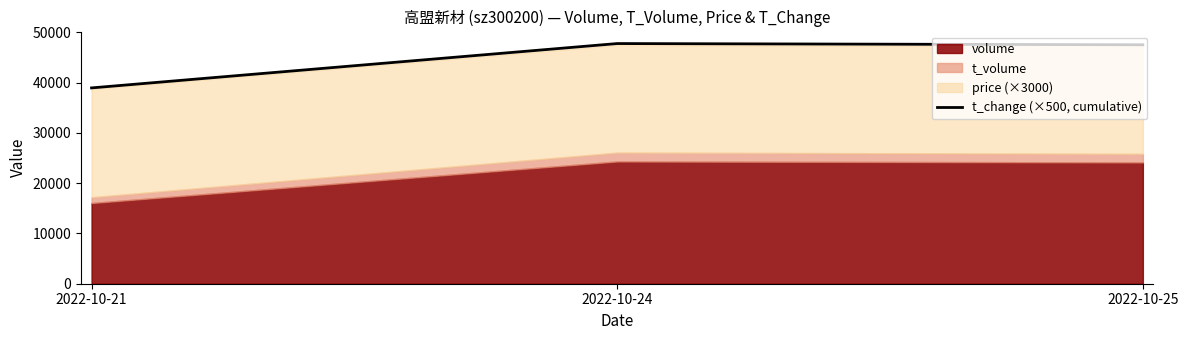

Reading left to right, extract all data points from this chart.

2022-10-21=38926	2022-10-24=47741	2022-10-25=47499